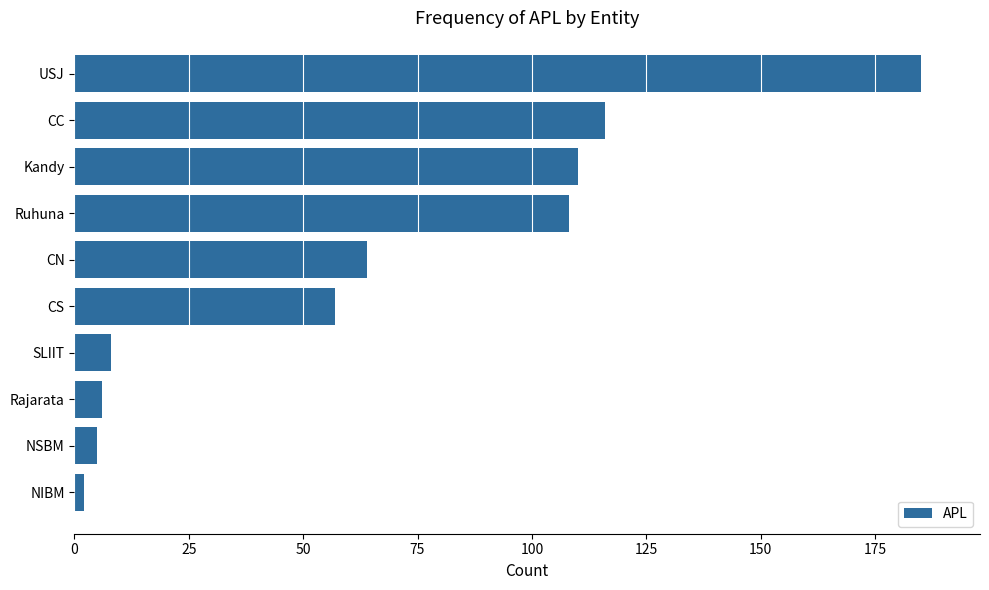

What is the difference between the maximum and minimum values?

183